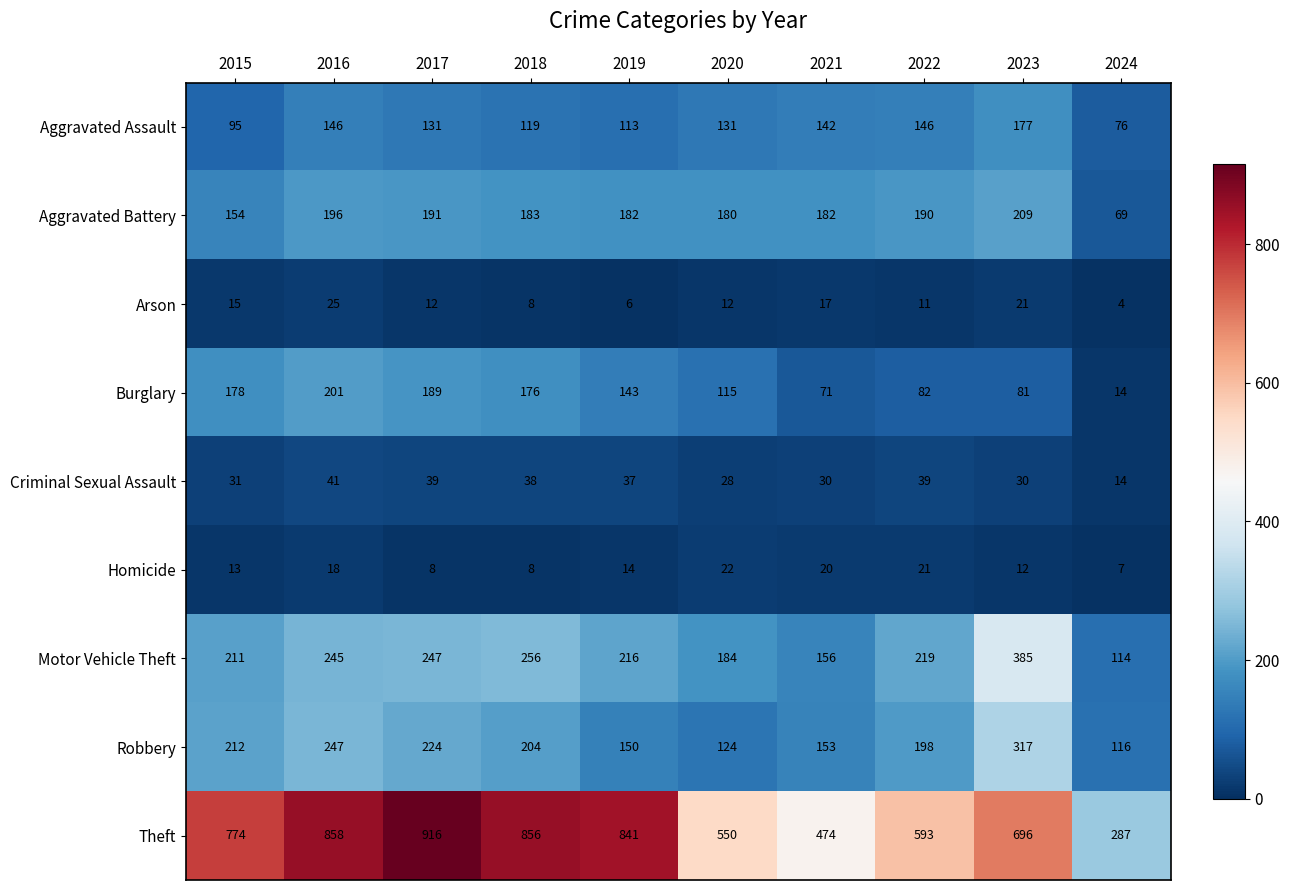

Rank the series by their maximum value, from lowest to highest.

Homicide, Arson, Criminal Sexual Assault, Aggravated Assault, Burglary, Aggravated Battery, Robbery, Motor Vehicle Theft, Theft